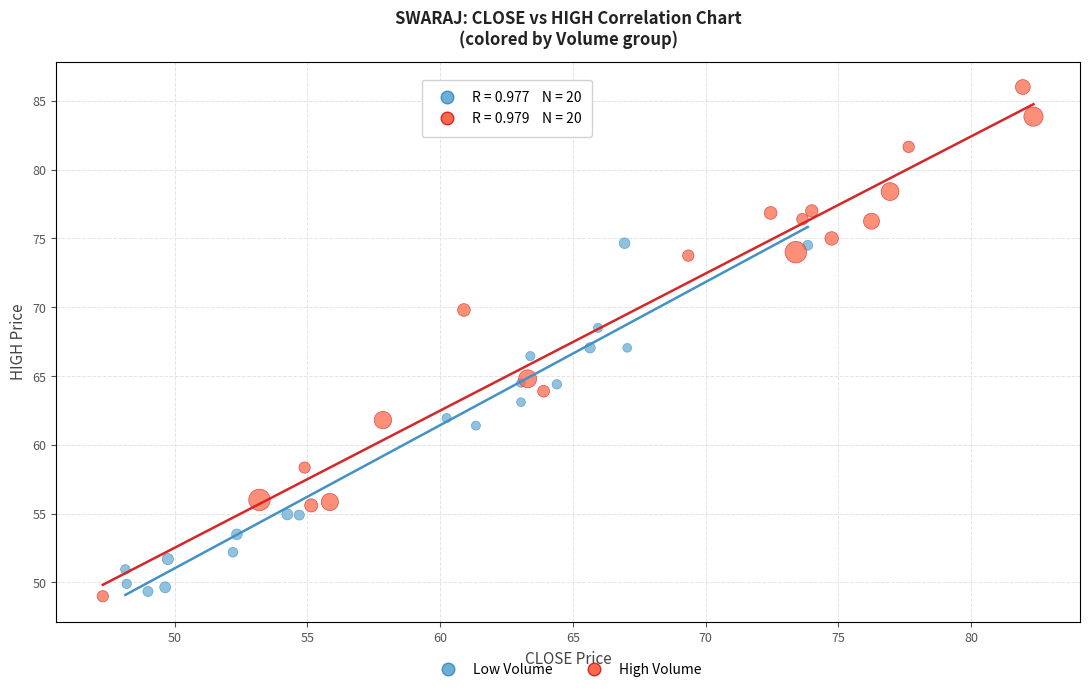

What are all the series names shown in the legend?

Low Volume, High Volume